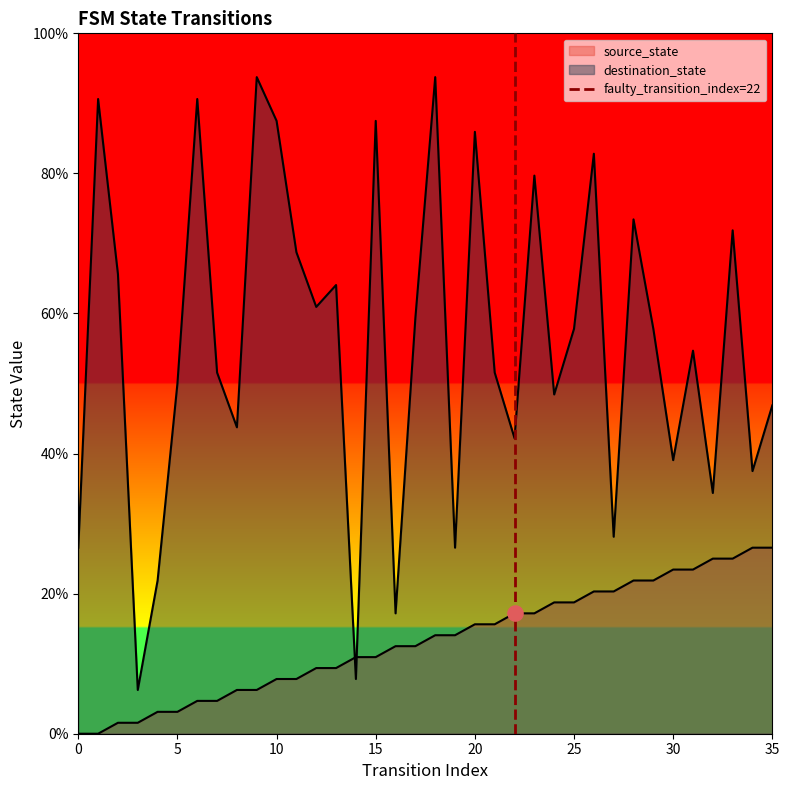

Which has a higher value, 0 or 5?

5